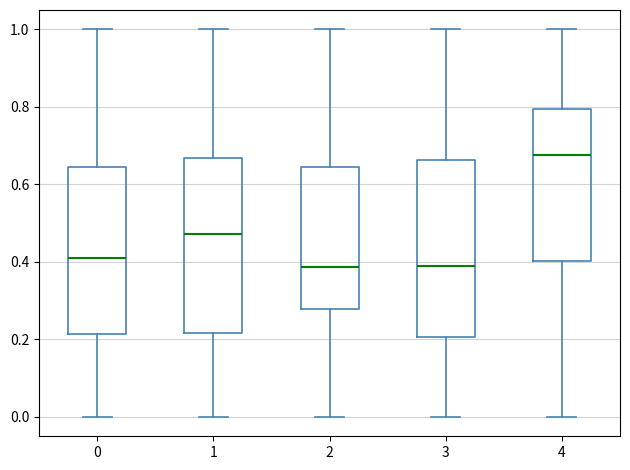

Which box's median line is the highest?

4